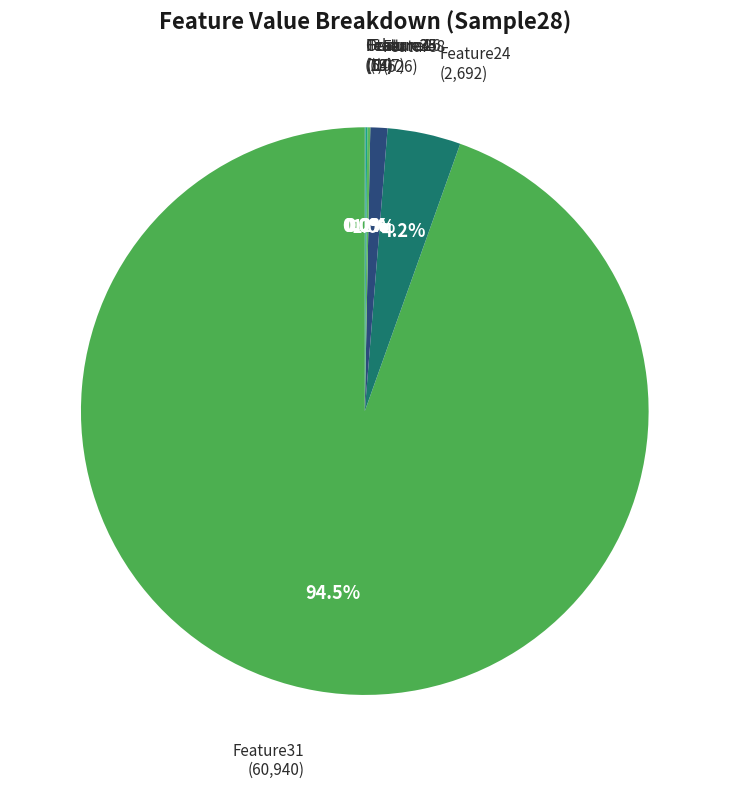

To the nearest percent, what is the average slice percentage?

2%